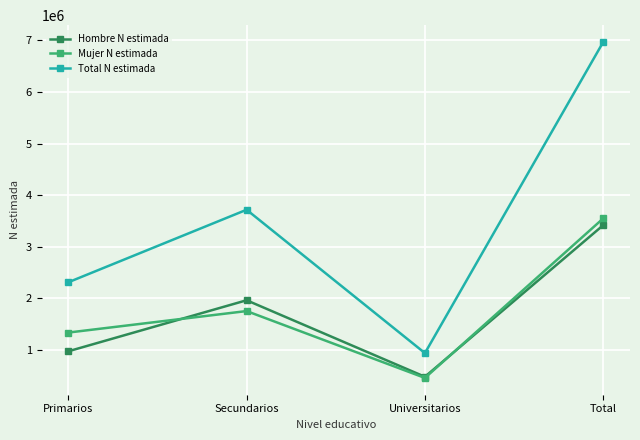

How many lines are shown in the chart?

3